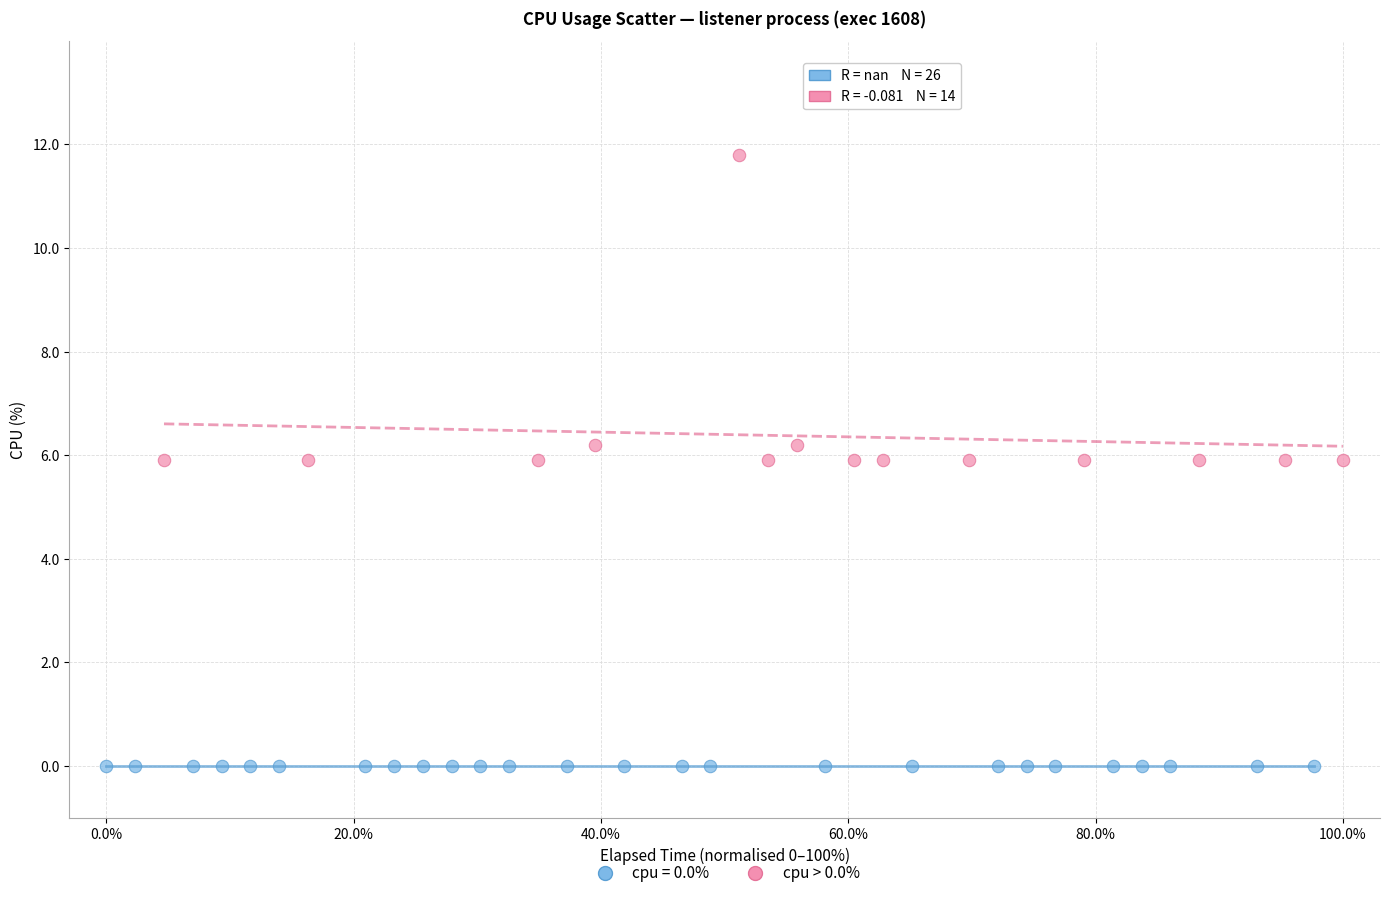

Which series reaches the minimum Y coordinate?

cpu = 0.0%